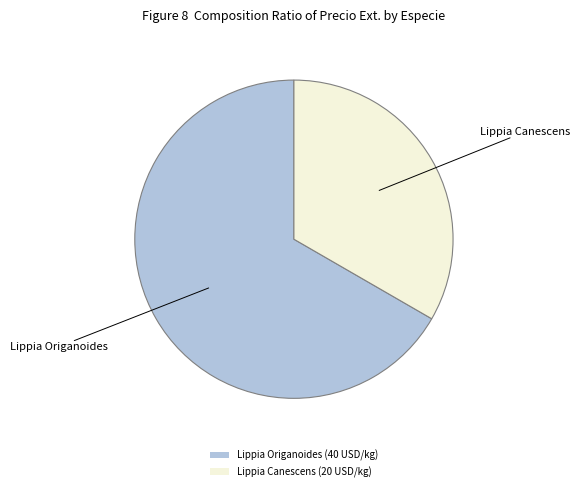

Which slice is the largest?

Lippia Origanoides